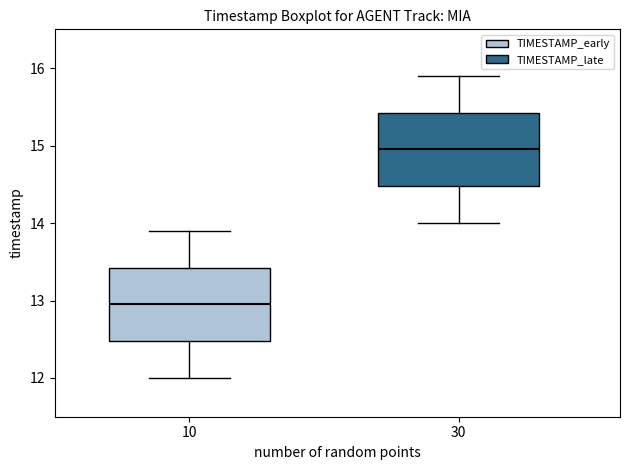

Which box has the highest median line?

30